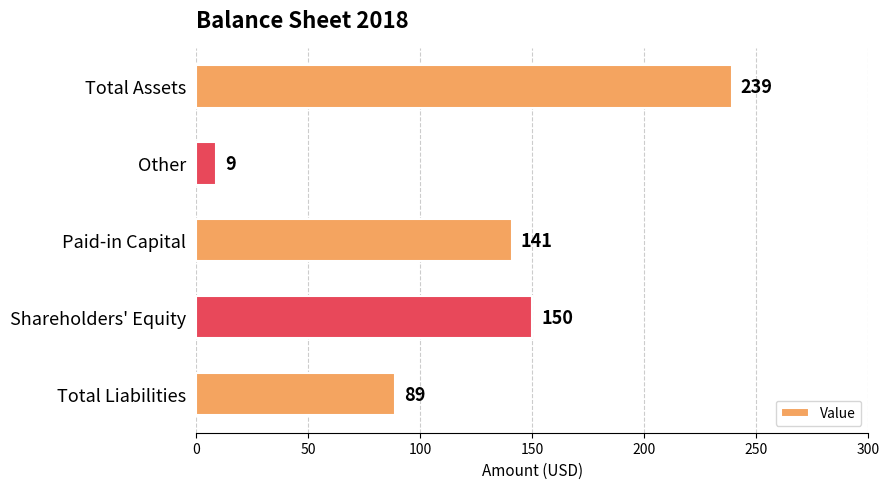

Rank the categories by value from lowest to highest.

Other, Total Liabilities, Paid-in Capital, Shareholders' Equity, Total Assets